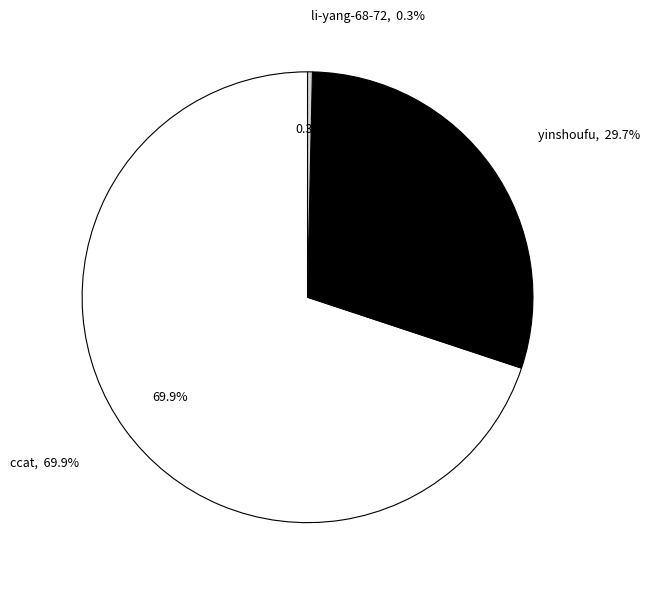

True or false: li-yang-68-72 accounts for 1% of the total.

False